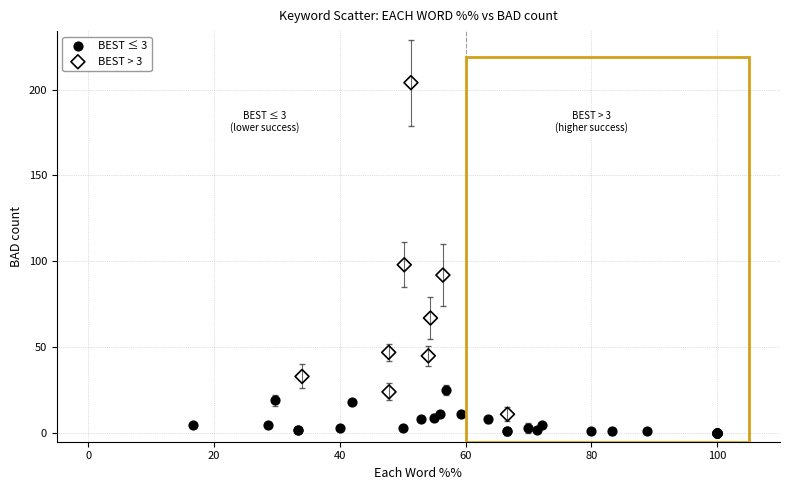

Which series has the widest spread of Y values?

BEST > 3